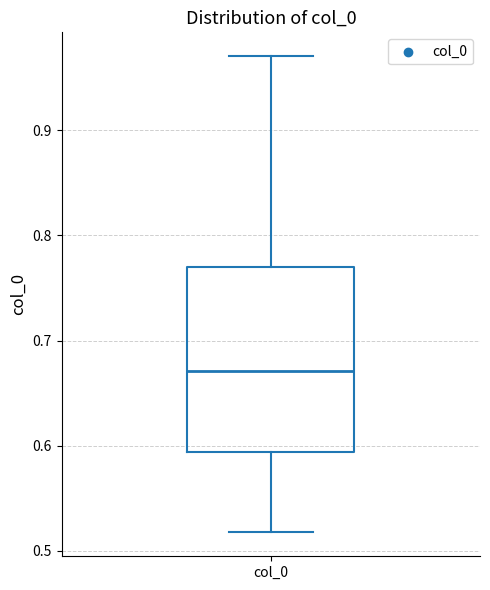

Read this box plot against the y-axis: the position of the median line, the range covered by the box, and the ends of both whiskers. The values are not printed on the chart, so give them approximately, as read against the axis.

median 0.67, box 0.59 to 0.77, whiskers 0.52 to 0.97